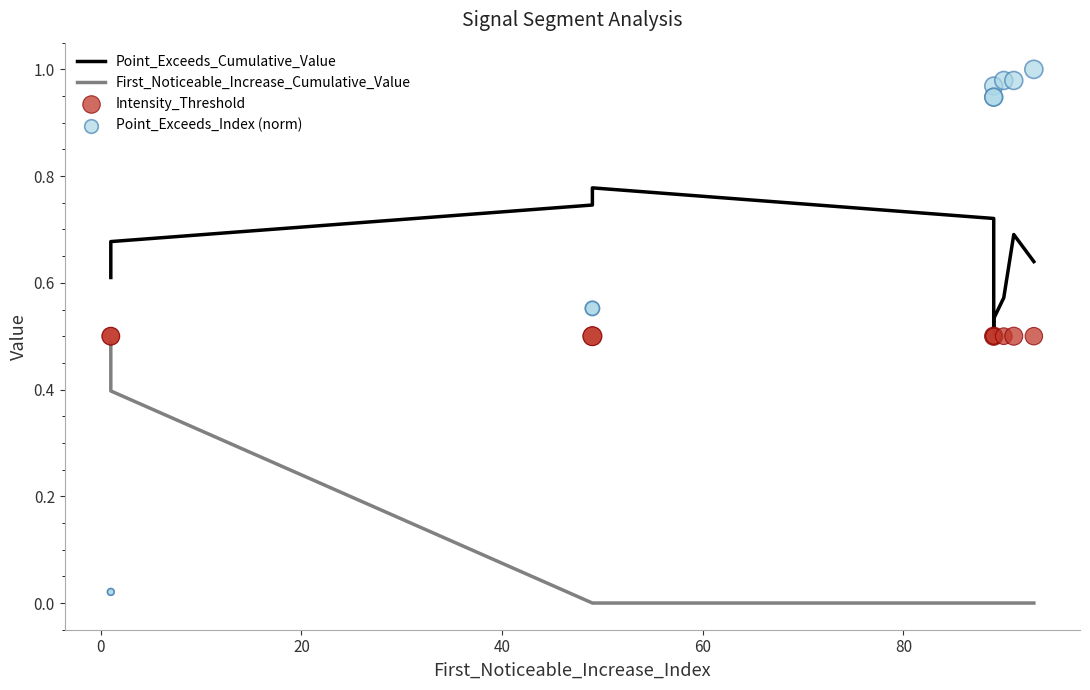

What are all the series names shown in the legend?

Point_Exceeds_Cumulative_Value, First_Noticeable_Increase_Cumulative_Value, Intensity_Threshold, Point_Exceeds_Index (norm)